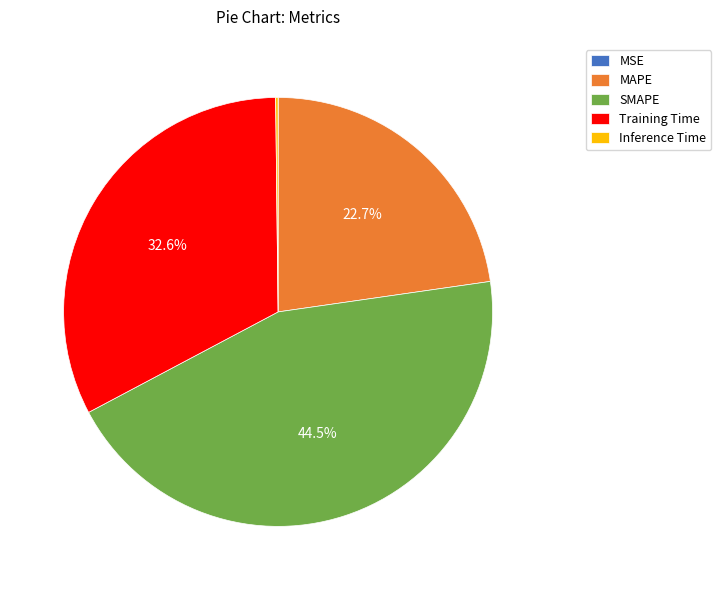

What is the total percentage of MAPE and SMAPE?

67.2%